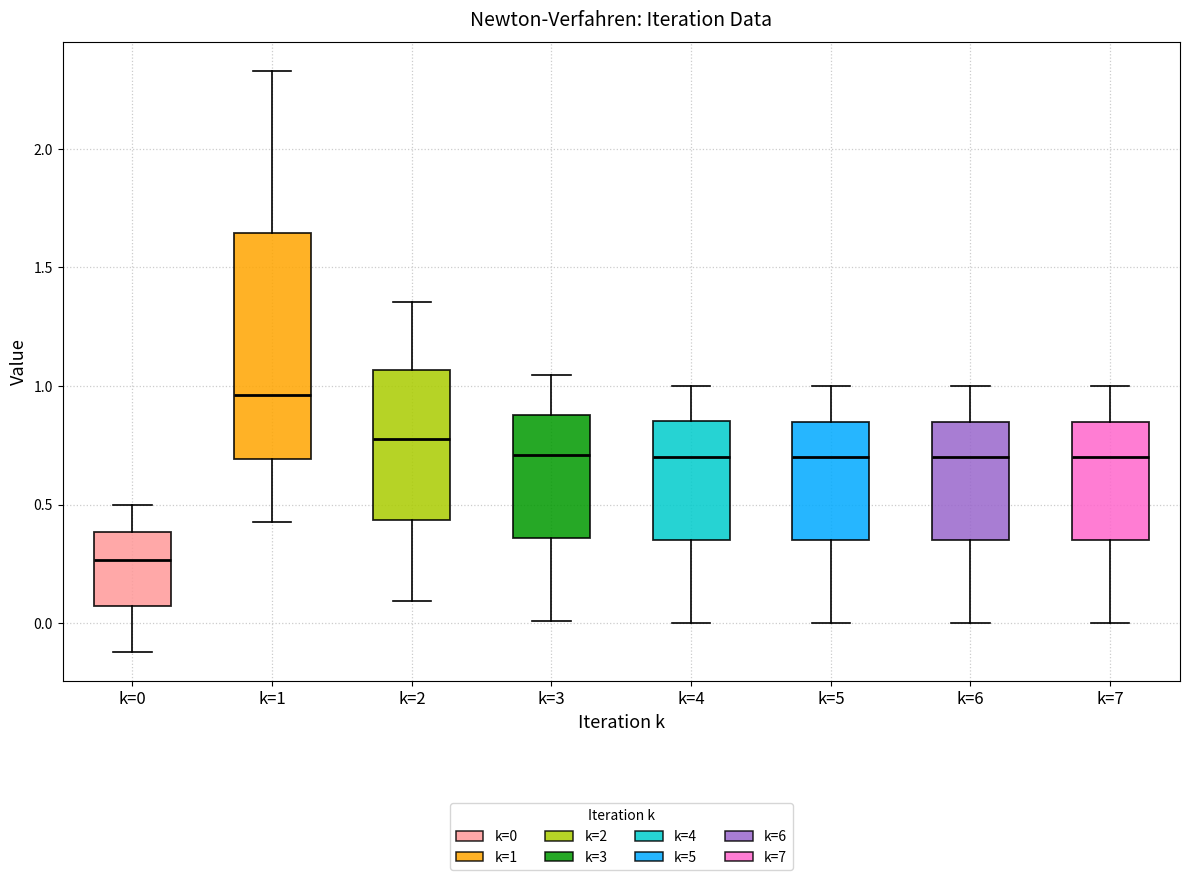

Reading left to right, transcribe this box plot: for each box, give where its median line is, the range the box spans, and where its two whiskers end, as read against the y-axis. The values are not printed on the chart, so give them approximately, as read against the axis.

k=0: median 0.25, box 0.05 to 0.40, whiskers -0.10 to 0.50
k=1: median 0.95, box 0.70 to 1.65, whiskers 0.45 to 2.35
k=2: median 0.80, box 0.45 to 1.05, whiskers 0.10 to 1.35
k=3: median 0.70, box 0.35 to 0.90, whiskers 0.00 to 1.05
k=4: median 0.70, box 0.35 to 0.85, whiskers 0.00 to 1.00
k=5: median 0.70, box 0.35 to 0.85, whiskers 0.00 to 1.00
k=6: median 0.70, box 0.35 to 0.85, whiskers 0.00 to 1.00
k=7: median 0.70, box 0.35 to 0.85, whiskers 0.00 to 1.00